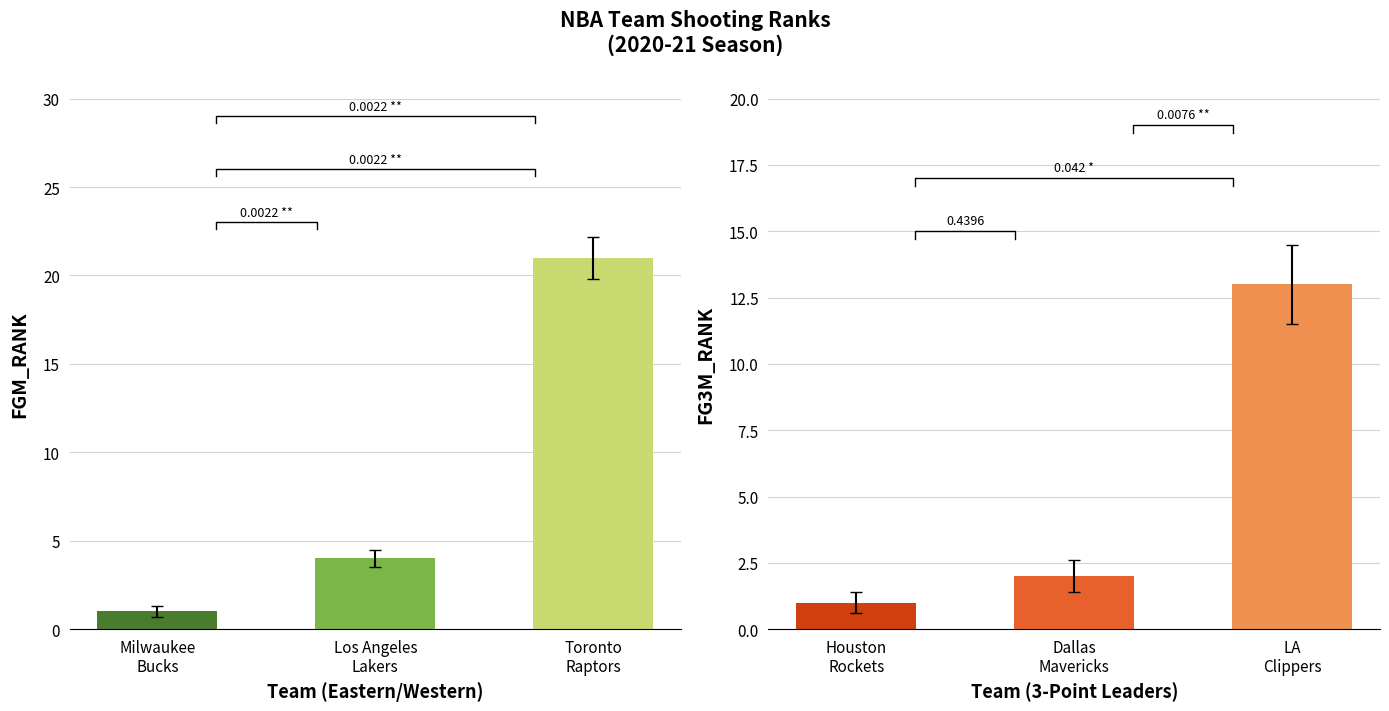

Which series has the widest spread of values?

FGM_RANK